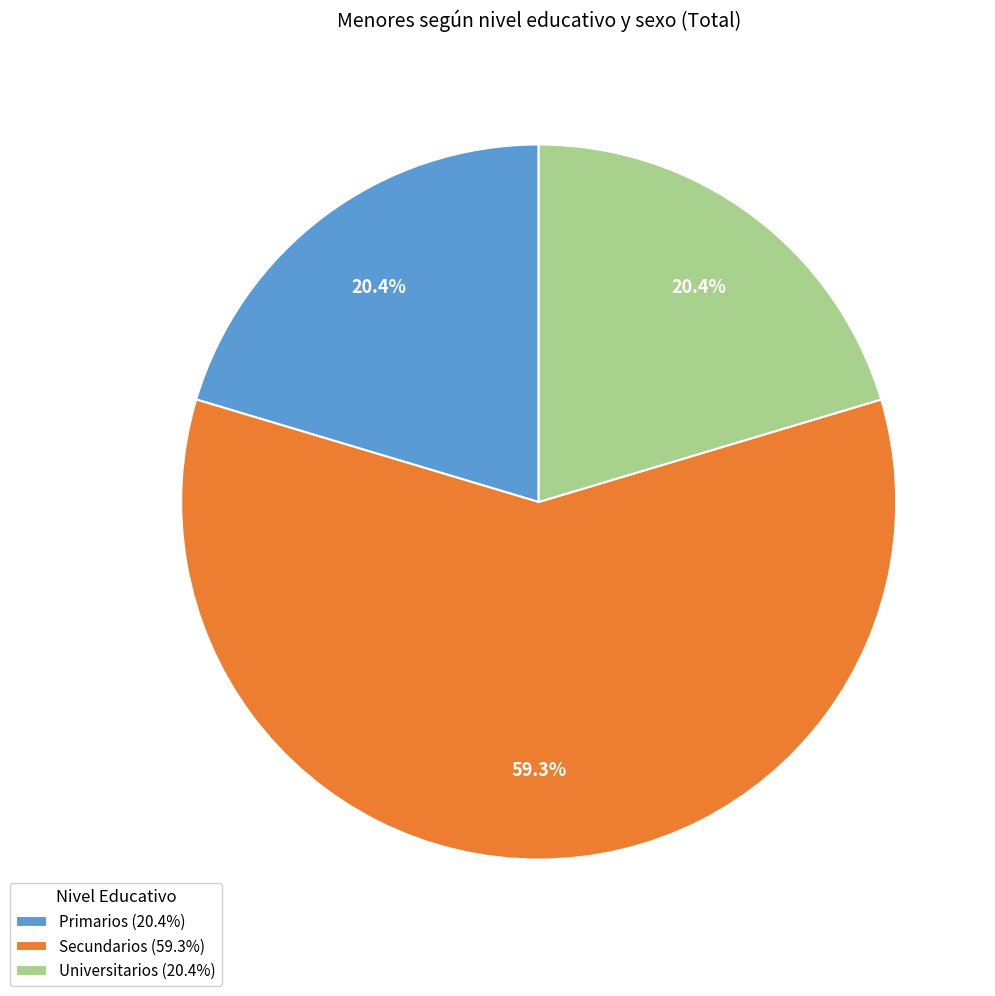

To the nearest percent, what portion does Primarios represent?

20%